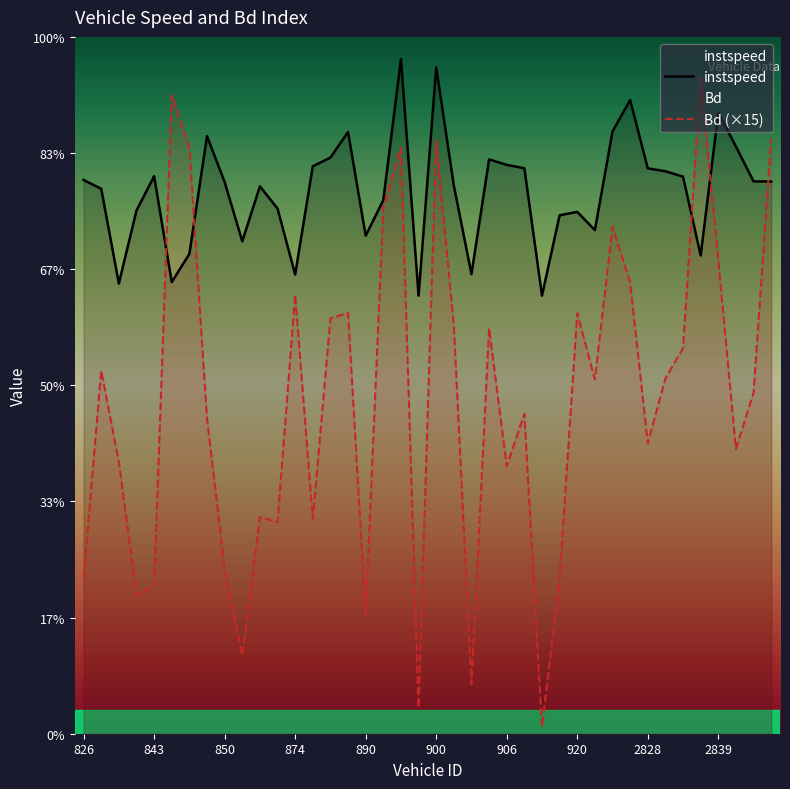

Is it true that Bd (×15) equals 7.1 at 13?

False